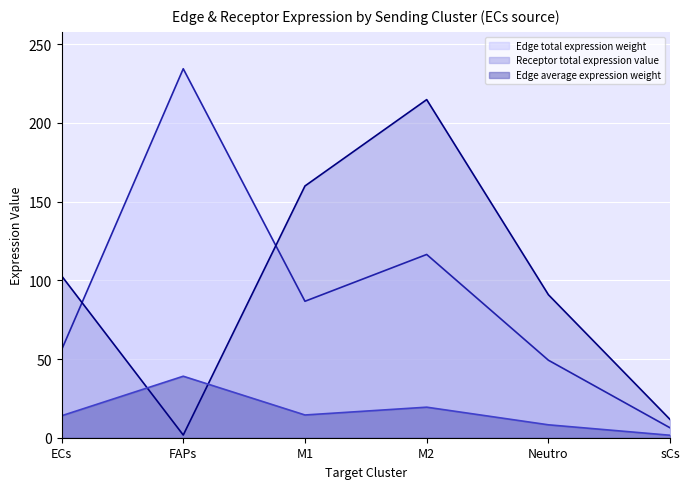

True or false: Receptor total expression value (line) has a value of 11.5 at sCs.

True